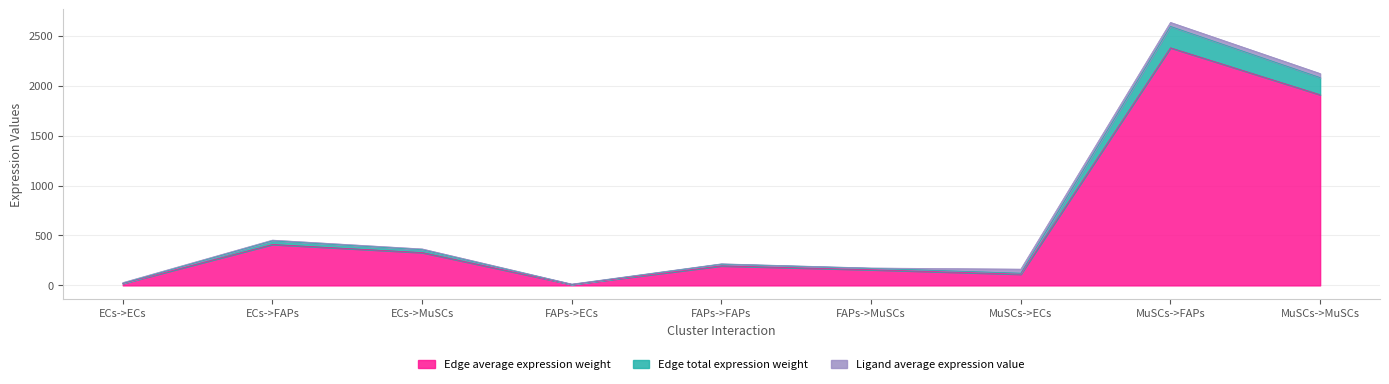

True or false: Edge total expression weight and Edge average expression weight cross at least once.

False